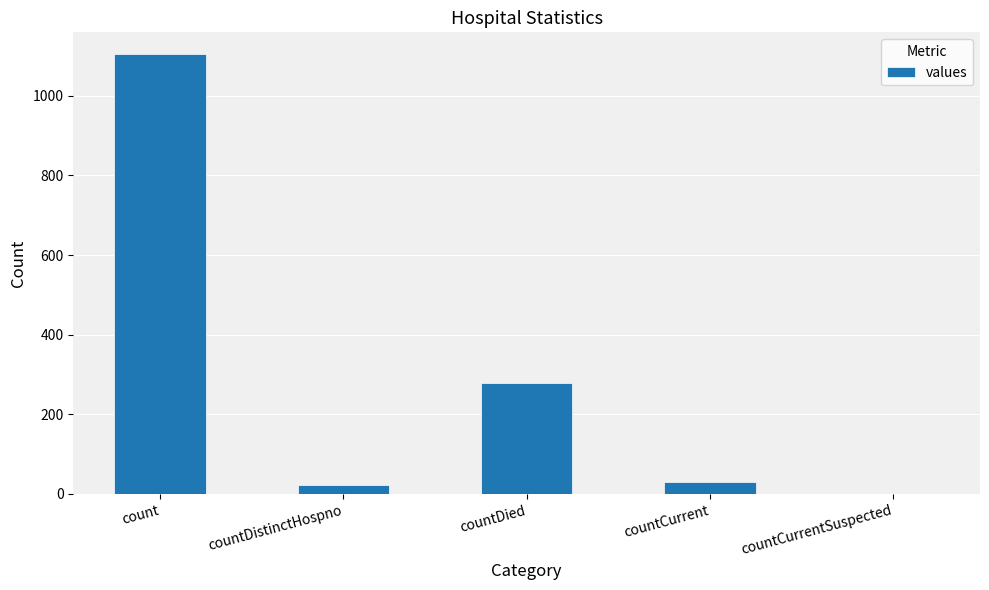

Which label corresponds to the largest value in the chart?

count